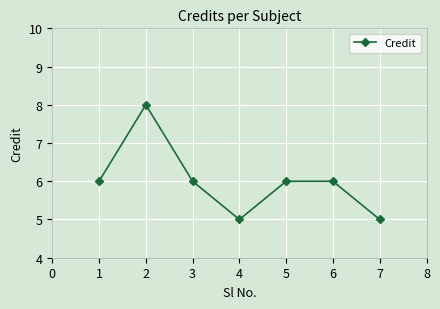

What is the value of the 7th point from the left?

5